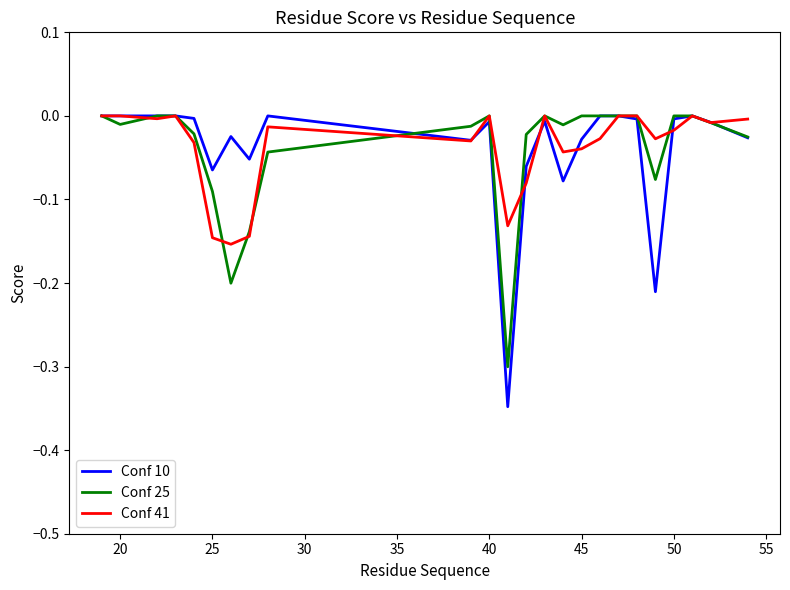

True or false: Conf 25 and Conf 41 cross at least once.

True